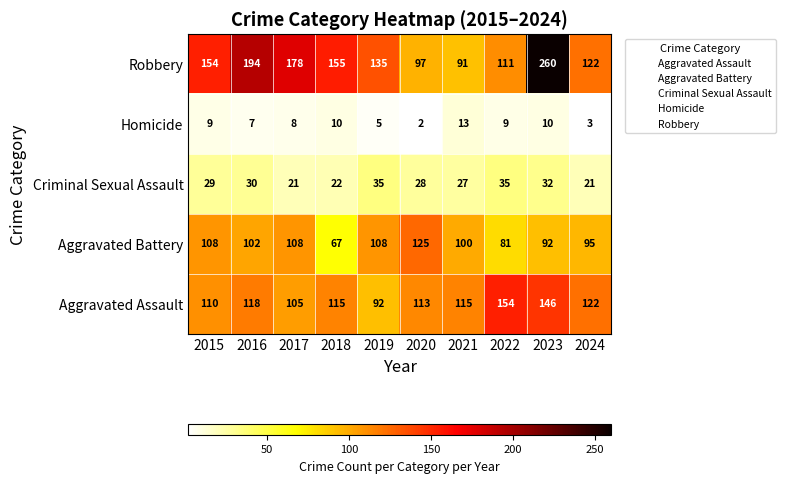

What is the minimum value shown in the chart?

2